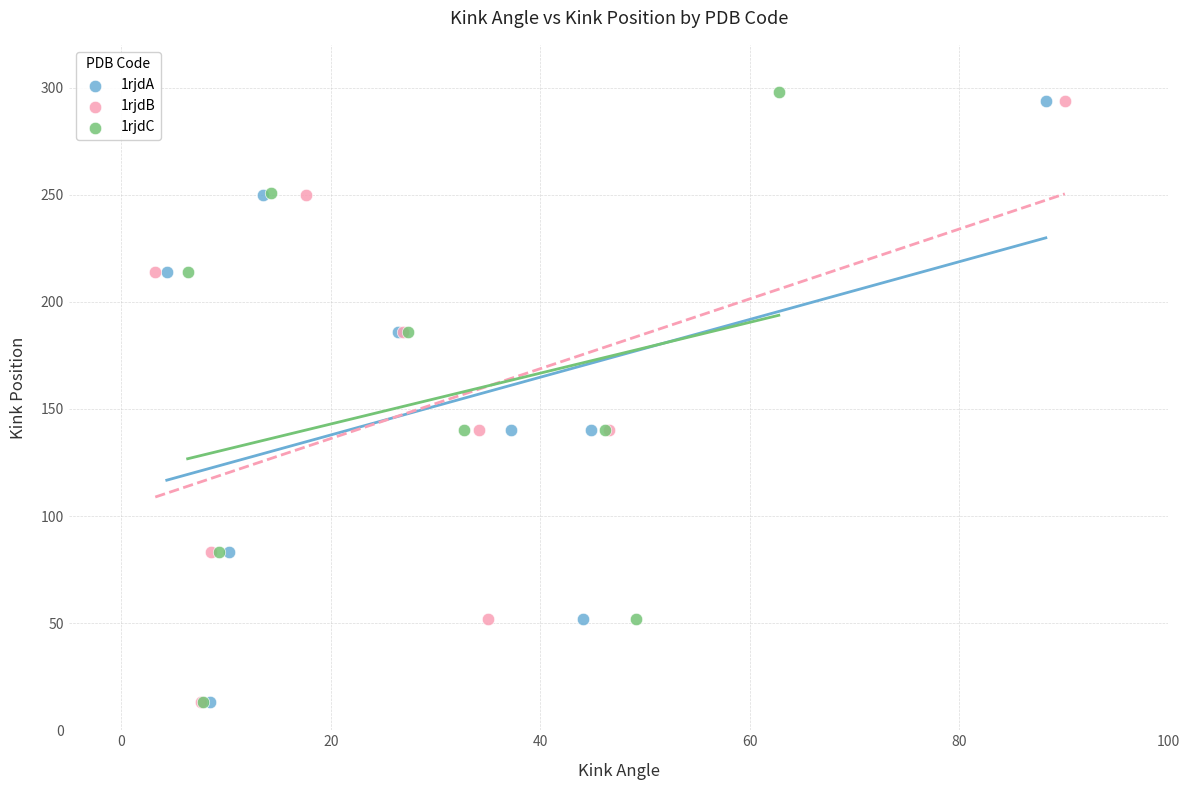

Which series has the largest Y range (max minus min)?

1rjdC